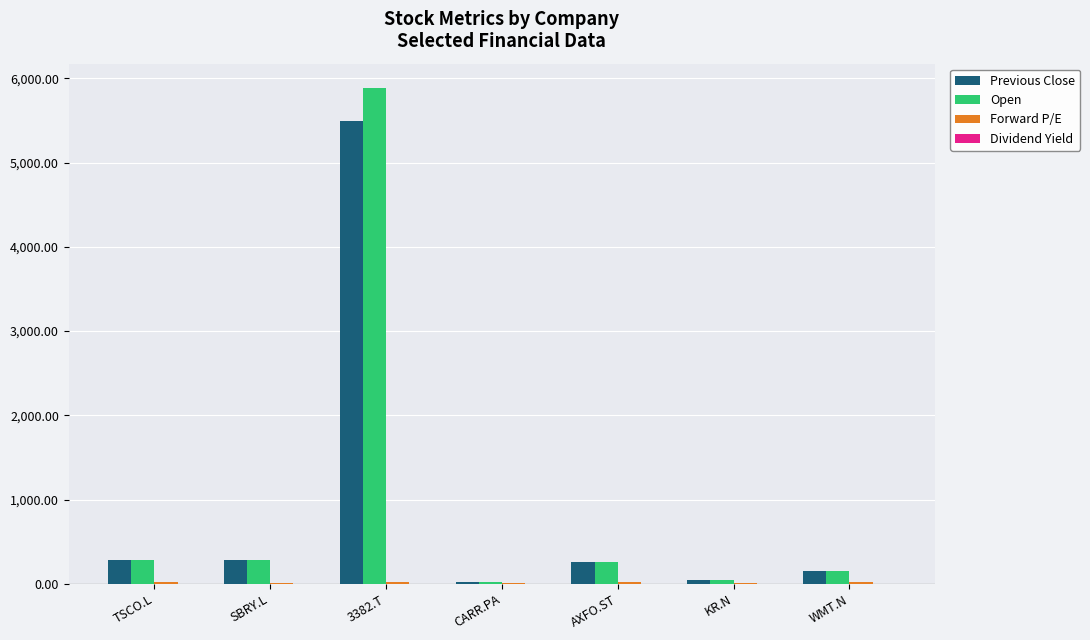

Which series changed the most between SBRY.L and CARR.PA?

Open